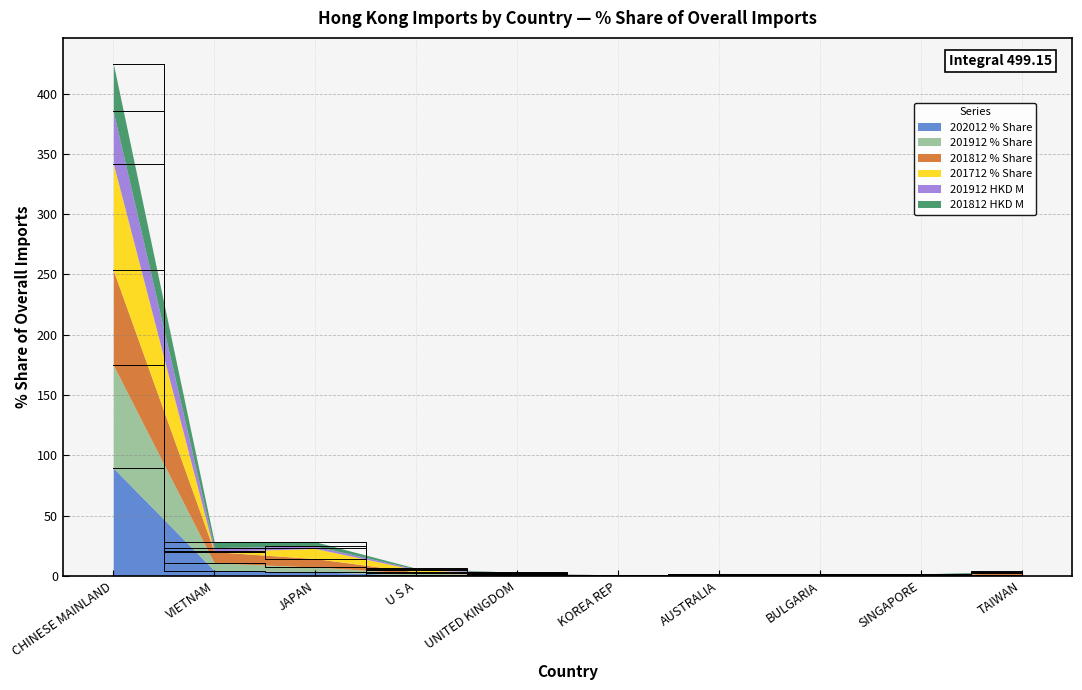

True or false: 201812 % Share and 202012 % Share intersect in this chart.

False